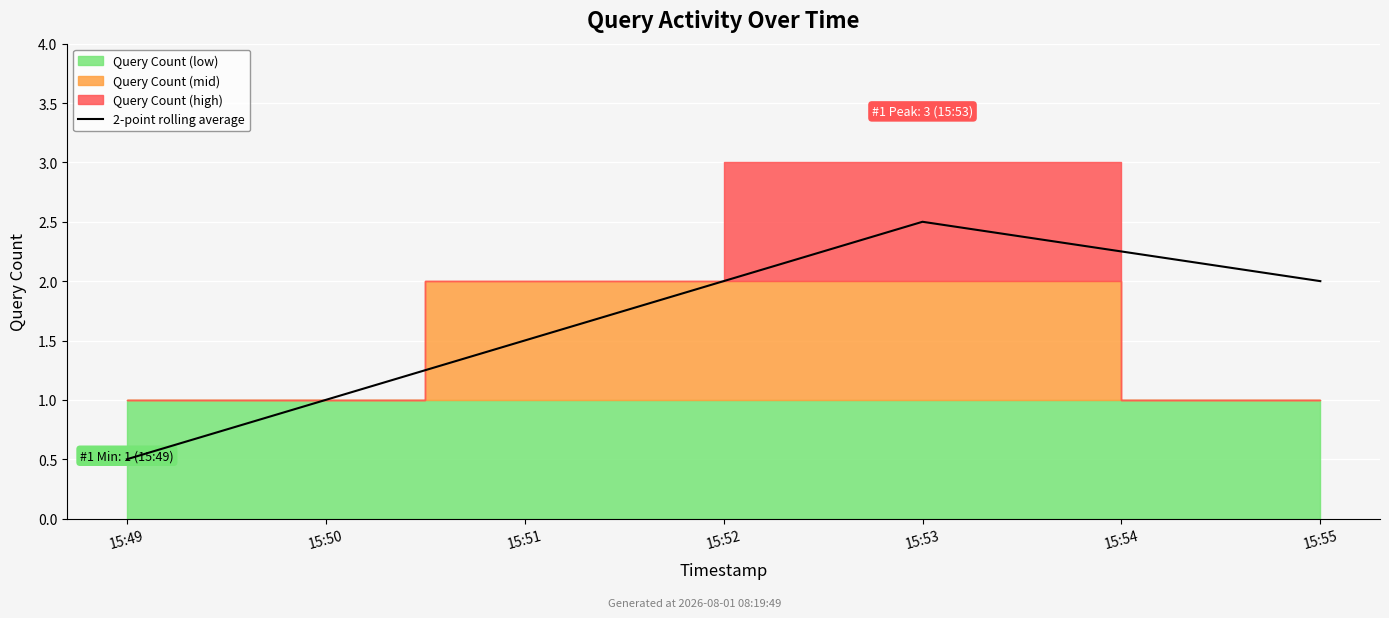

How many interior local peaks (higher than both neighbors) does the data have?

1